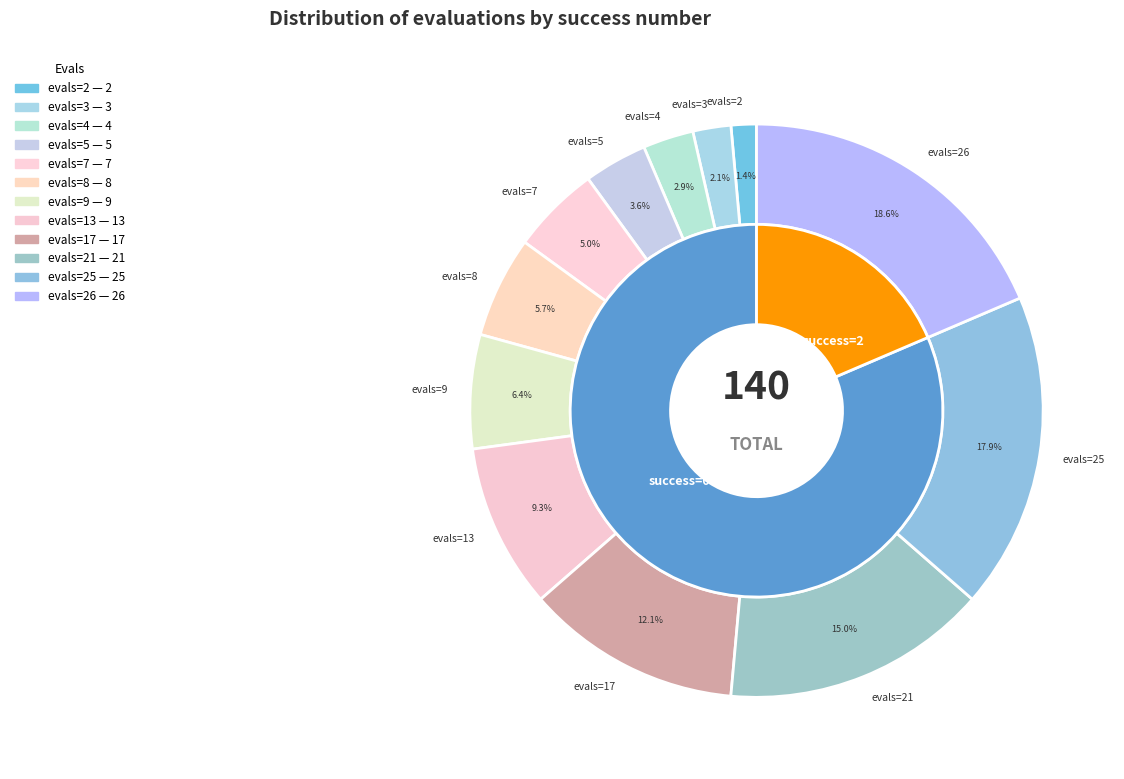

True or false: evals=17 accounts for 12% of the total.

True